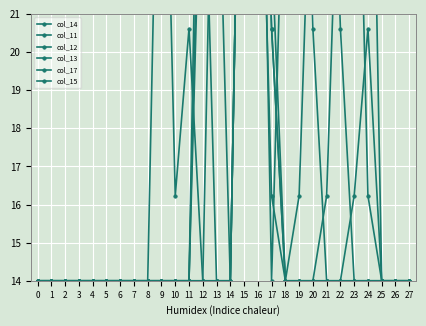

How many values in the col_15 series exceed 14?

9